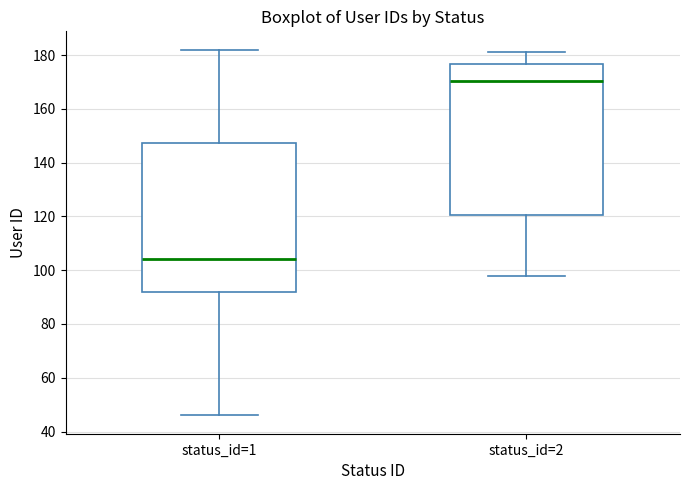

Reading left to right, read every box against the y-axis: the position of its median line, the range the box covers, and the ends of its whiskers. The values are not printed on the chart, so give them approximately, as read against the axis.

status_id=1: median 104, box 92 to 148, whiskers 46 to 182
status_id=2: median 170, box 120 to 176, whiskers 98 to 182